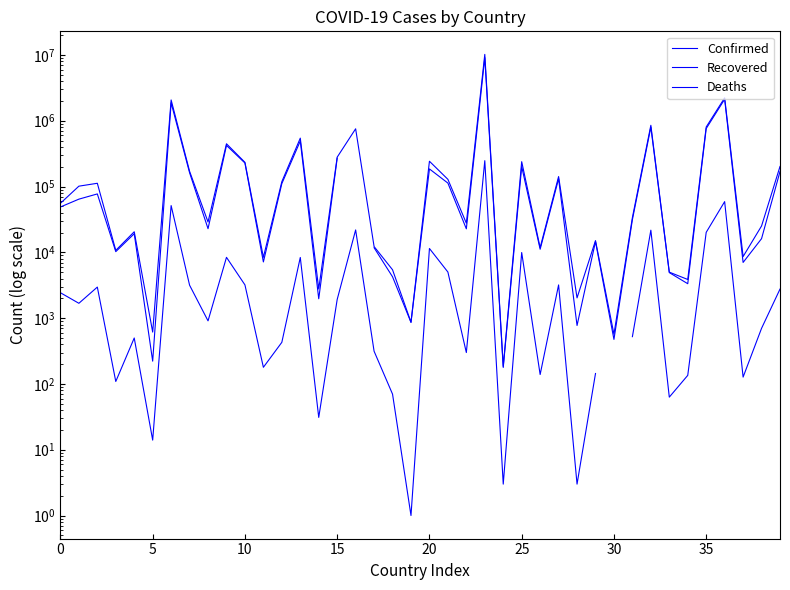

True or false: Confirmed and Recovered intersect in this chart.

False